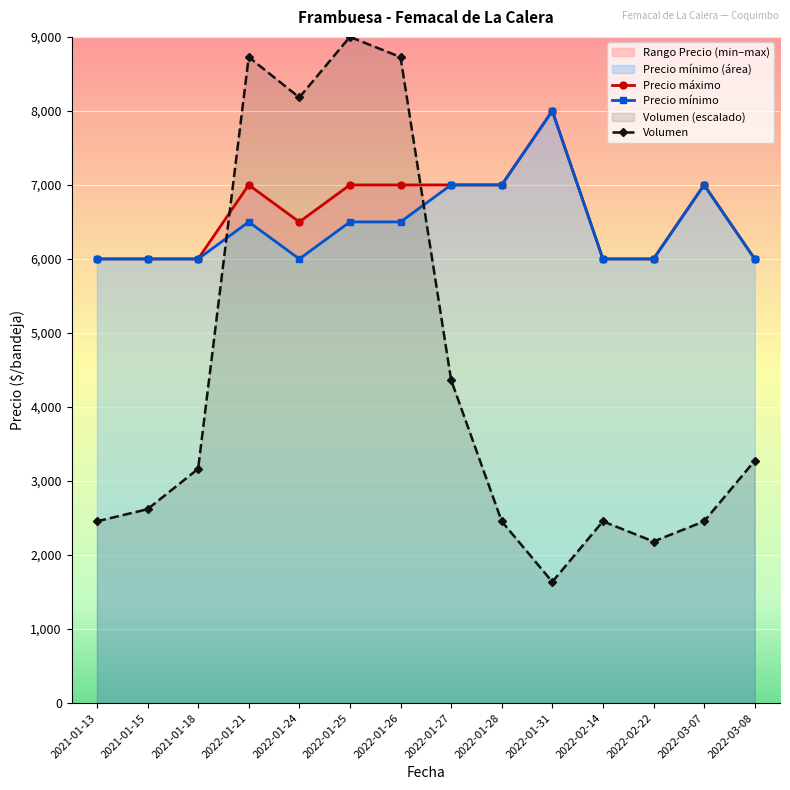

At which category is the sum across all series the highest?

2022-01-25